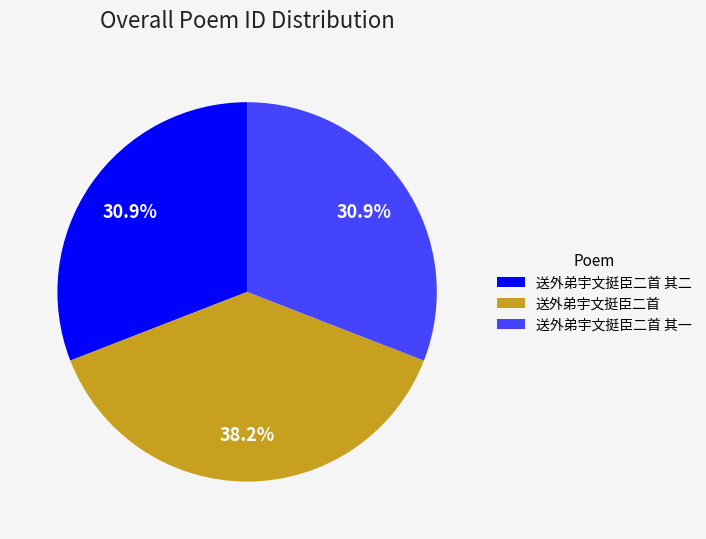

Approximately how many times larger is the value at 送外弟宇文挺臣二首 其二 compared to 送外弟宇文挺臣二首 其一?

1.0